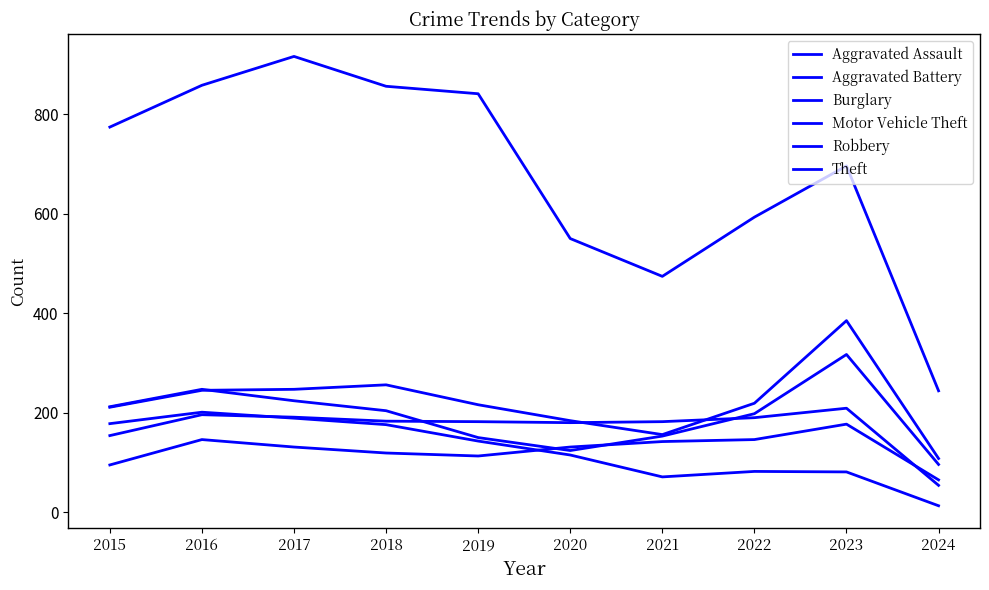

Is this an area chart (filled region under the line)?

No